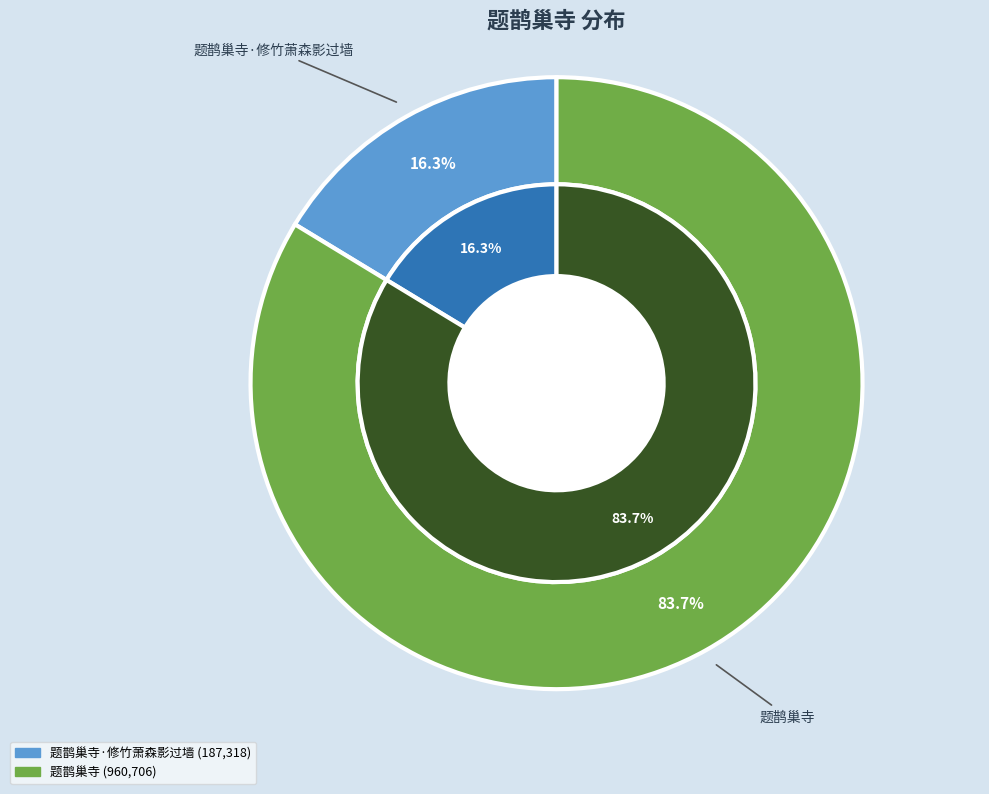

Does 题鹊巢寺 represent more than half of the total?

Yes